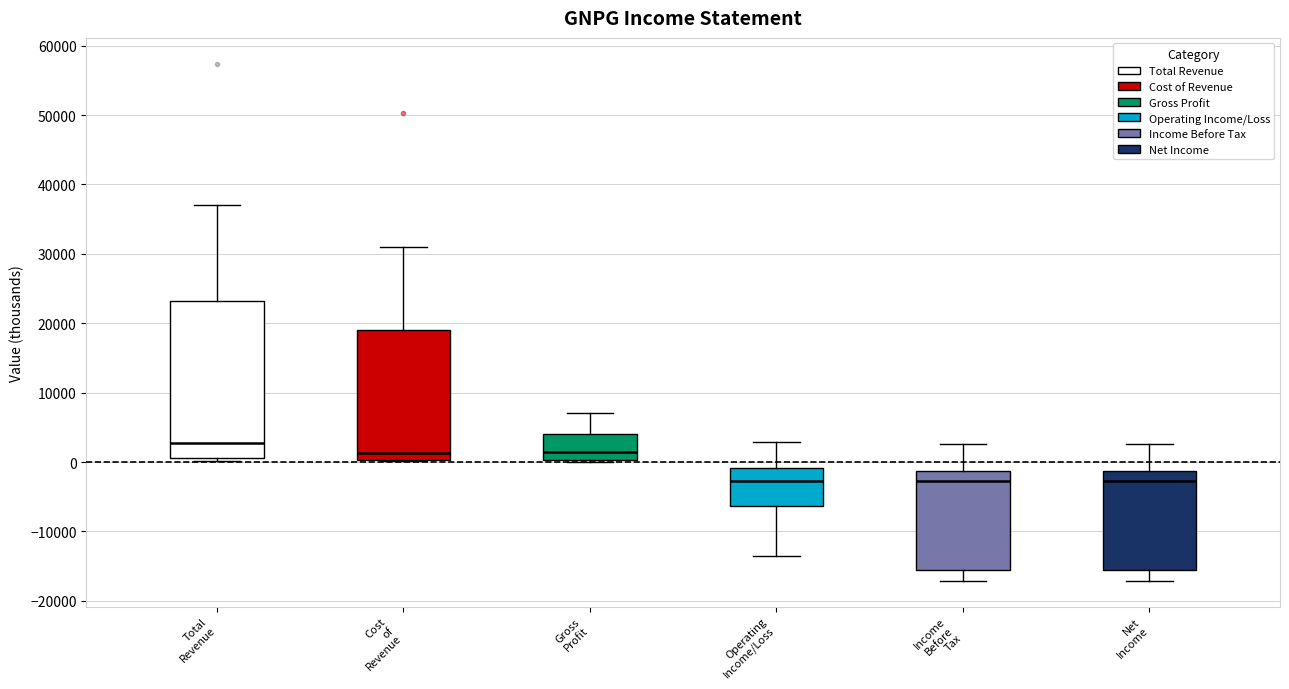

Where does the median line of the box for Operating Income/Loss sit on the y-axis? The values are not printed on the chart, so give them approximately, as read against the axis.

-3000